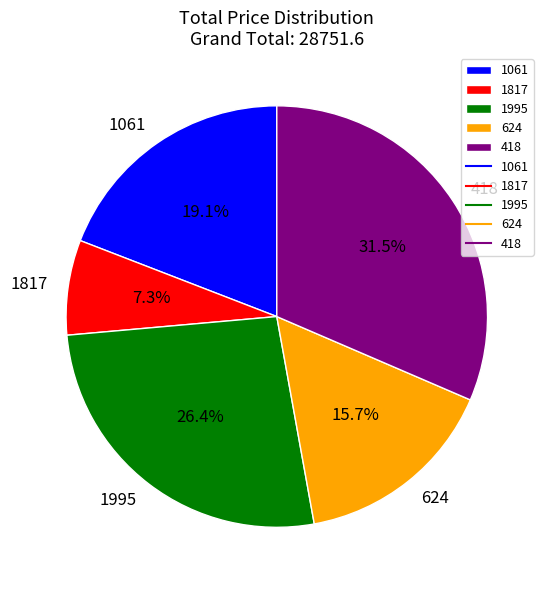

Rank the categories by value from highest to lowest.

418, 1995, 1061, 624, 1817